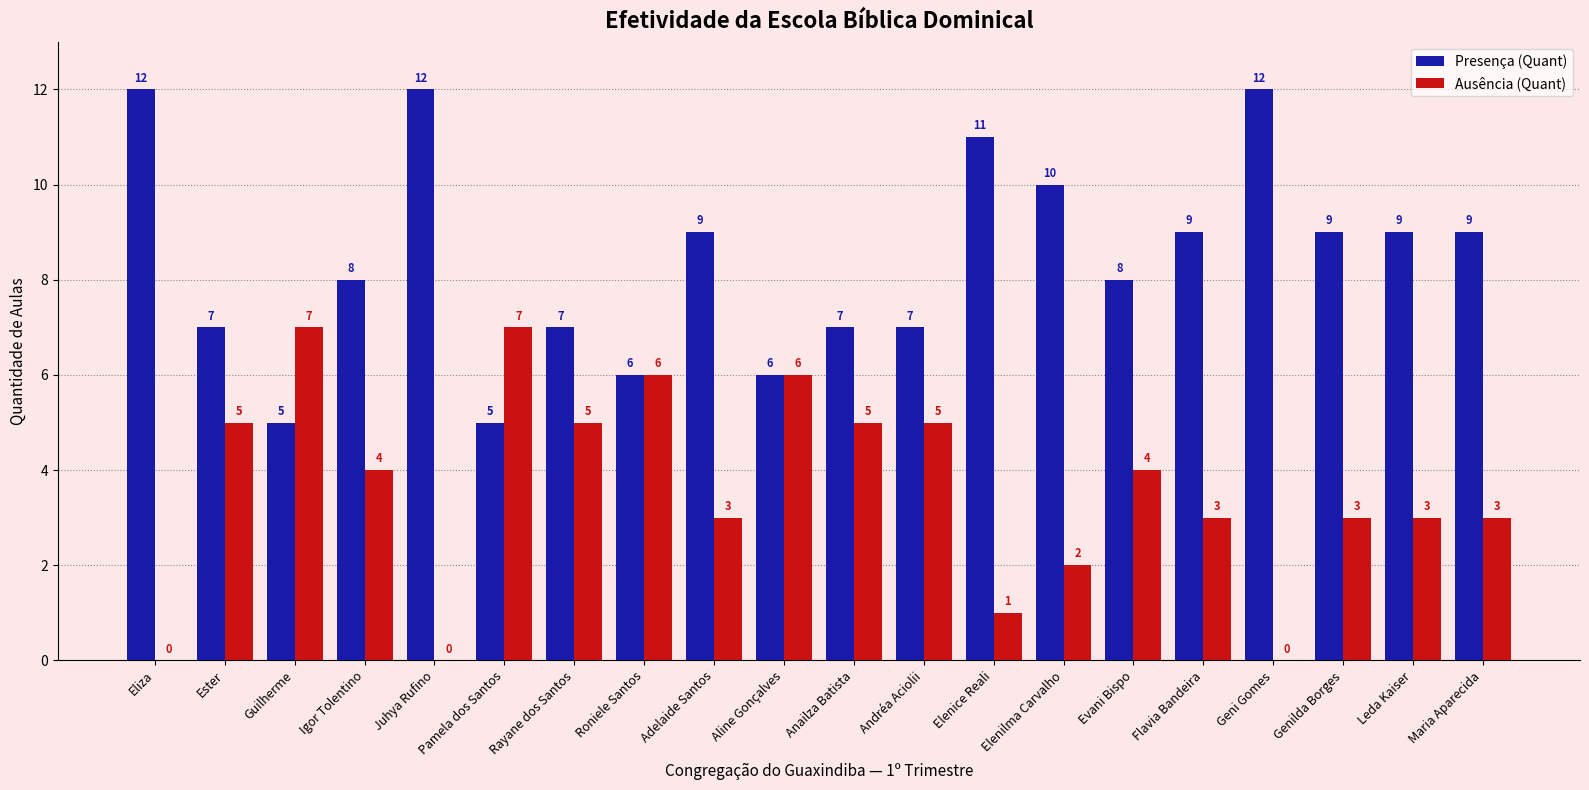

What is the sum of the Ausência (Quant) values at Roniele Santos and Elenilma Carvalho?

8